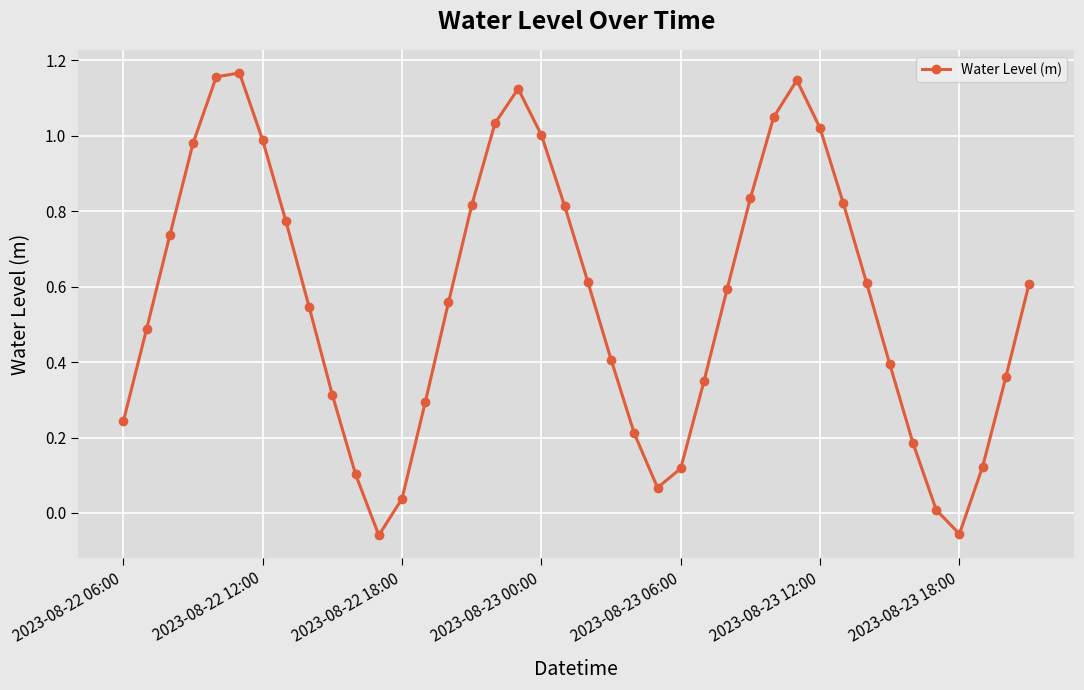

How many interior local peaks (higher than both neighbors) does the data have?

3